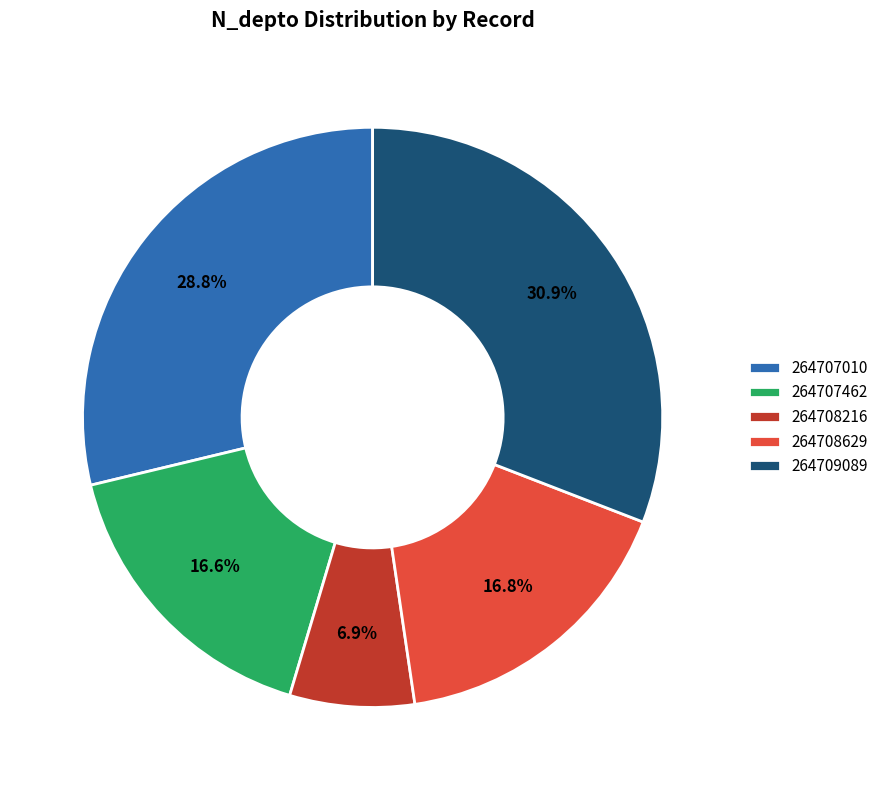

Between 264707010 and 264707462, which is larger?

264707010